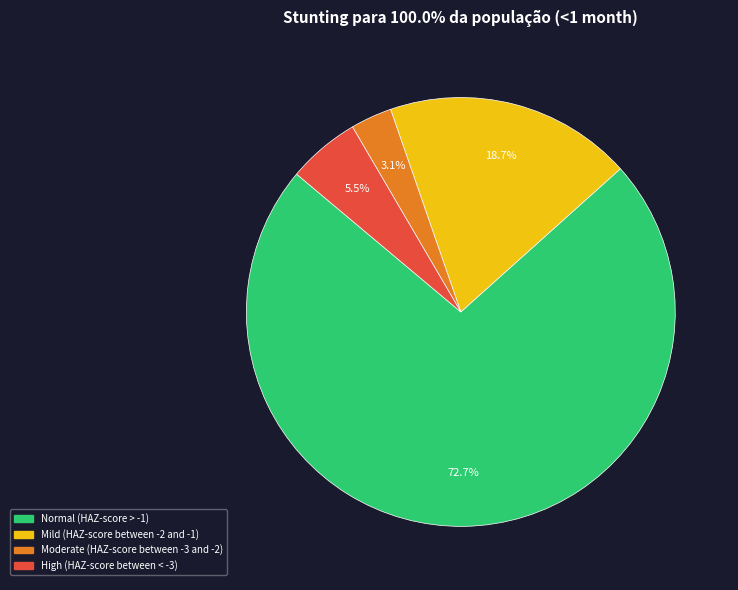

What is the largest slice in the pie chart?

Normal (HAZ-score > -1)